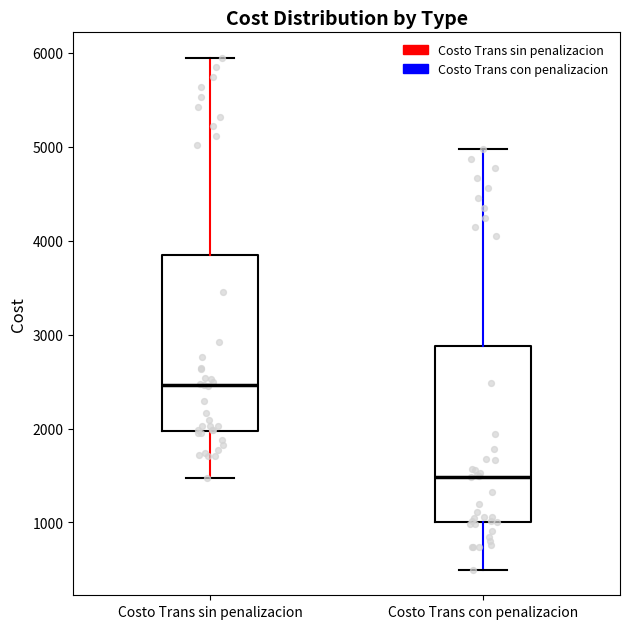

Reading left to right, read every box against the y-axis: the position of its median line, the range the box covers, and the ends of its whiskers. The values are not printed on the chart, so give them approximately, as read against the axis.

Costo Trans sin penalizacion: median 2500, box 2000 to 3800, whiskers 1500 to 5900
Costo Trans con penalizacion: median 1500, box 1000 to 2900, whiskers 500 to 5000